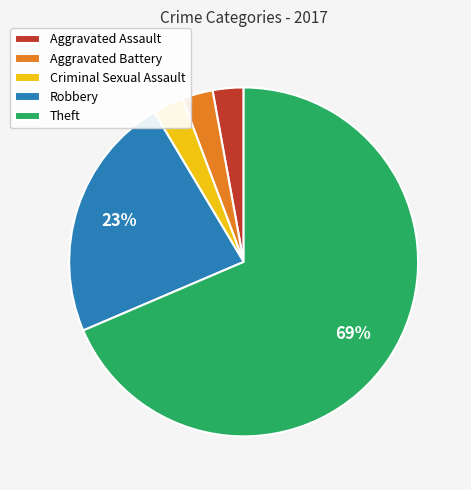

True or false: Theft accounts for 63% of the total.

False